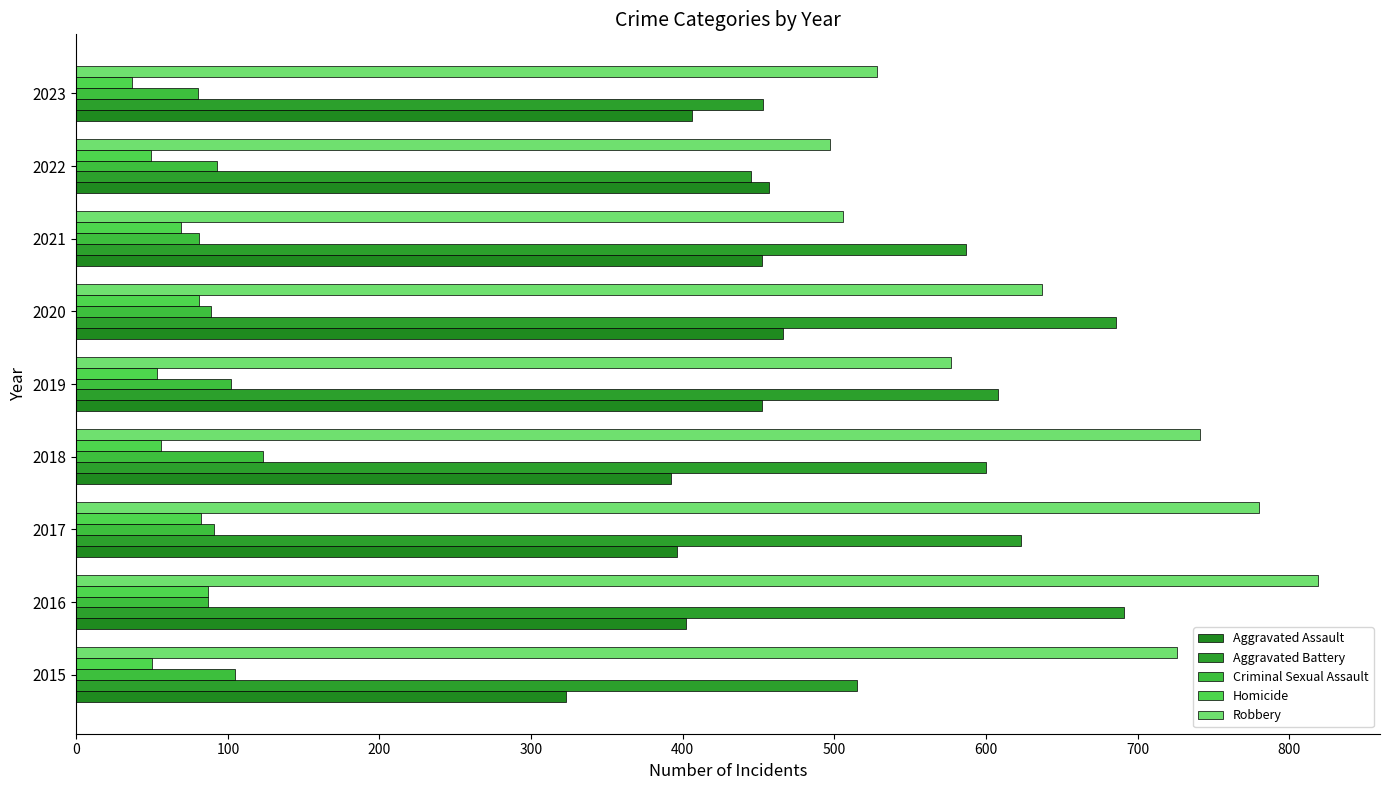

At how many categories does at least one series exceed 741?

2